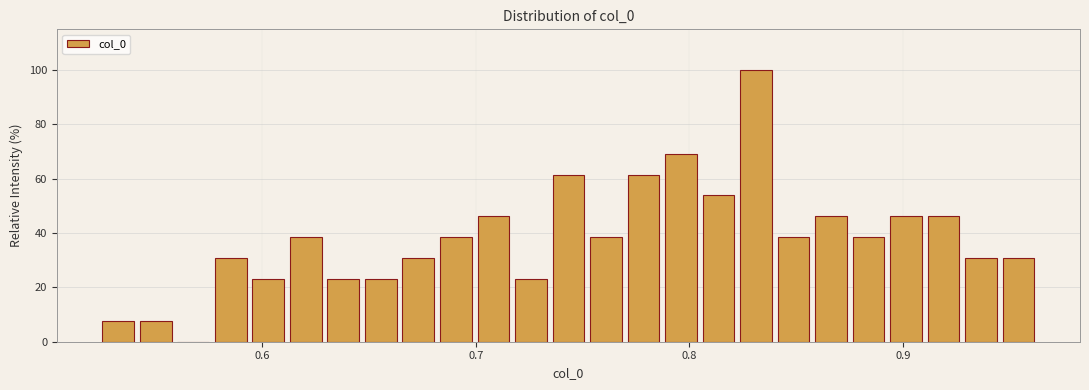

Read against the x-axis, roughly where is the centre of the tallest bar?

0.83